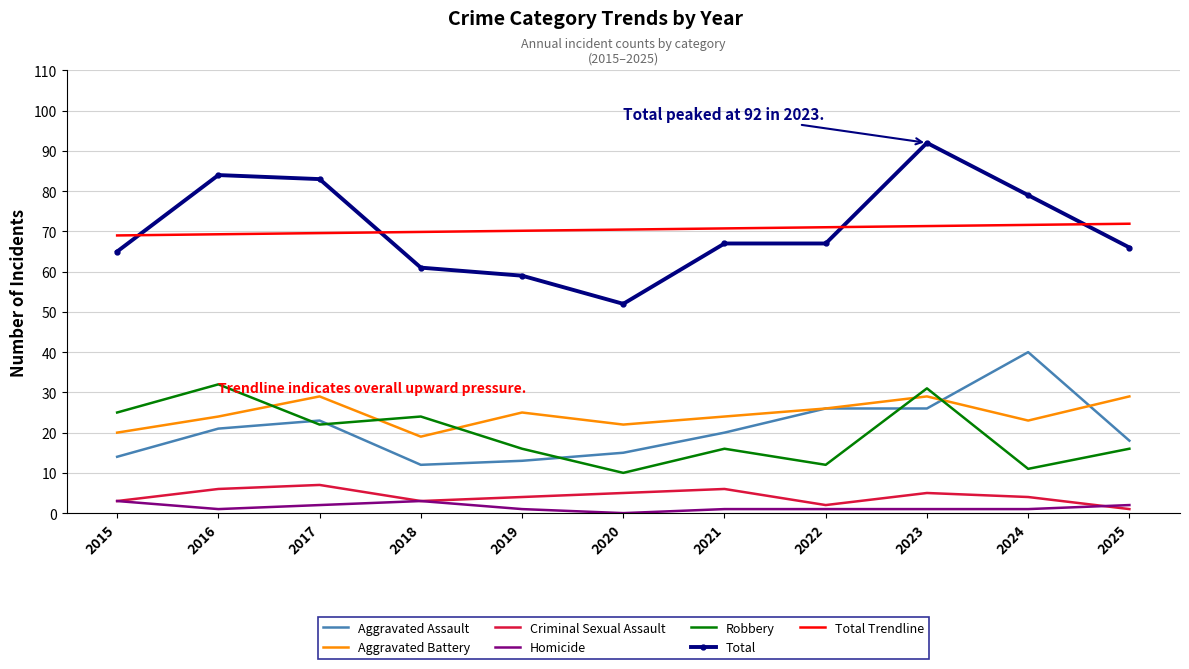

What is the greatest value displayed?

92.0